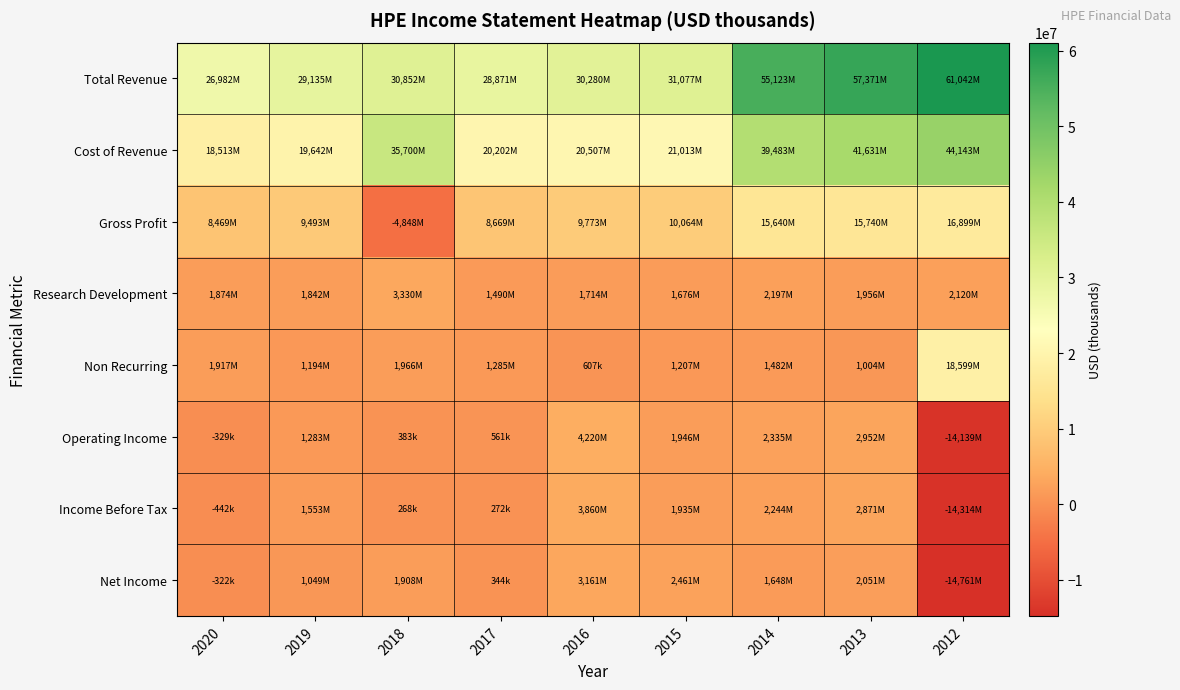

Reading left to right, extract all data points from this chart.

Total Revenue: 2020=26982000	2019=29135000	2018=30852000	2017=28871000	2016=30280000	2015=31077000	2014=55123000	2013=57371000	2012=61042000
Cost of Revenue: 2020=18513000	2019=19642000	2018=35700000	2017=20202000	2016=20507000	2015=21013000	2014=39483000	2013=41631000	2012=44143000
Gross Profit: 2020=8469000	2019=9493000	2018=-4848000	2017=8669000	2016=9773000	2015=10064000	2014=15640000	2013=15740000	2012=16899000
Research Development: 2020=1874000	2019=1842000	2018=3330000	2017=1490000	2016=1714000	2015=1676000	2014=2197000	2013=1956000	2012=2120000
Non Recurring: 2020=1917000	2019=1194000	2018=1966000	2017=1285000	2016=607000	2015=1207000	2014=1482000	2013=1004000	2012=18599000
Operating Income: 2020=-329000	2019=1283000	2018=383000	2017=561000	2016=4220000	2015=1946000	2014=2335000	2013=2952000	2012=-14139000
Income Before Tax: 2020=-442000	2019=1553000	2018=268000	2017=272000	2016=3860000	2015=1935000	2014=2244000	2013=2871000	2012=-14314000
Net Income: 2020=-322000	2019=1049000	2018=1908000	2017=344000	2016=3161000	2015=2461000	2014=1648000	2013=2051000	2012=-14761000